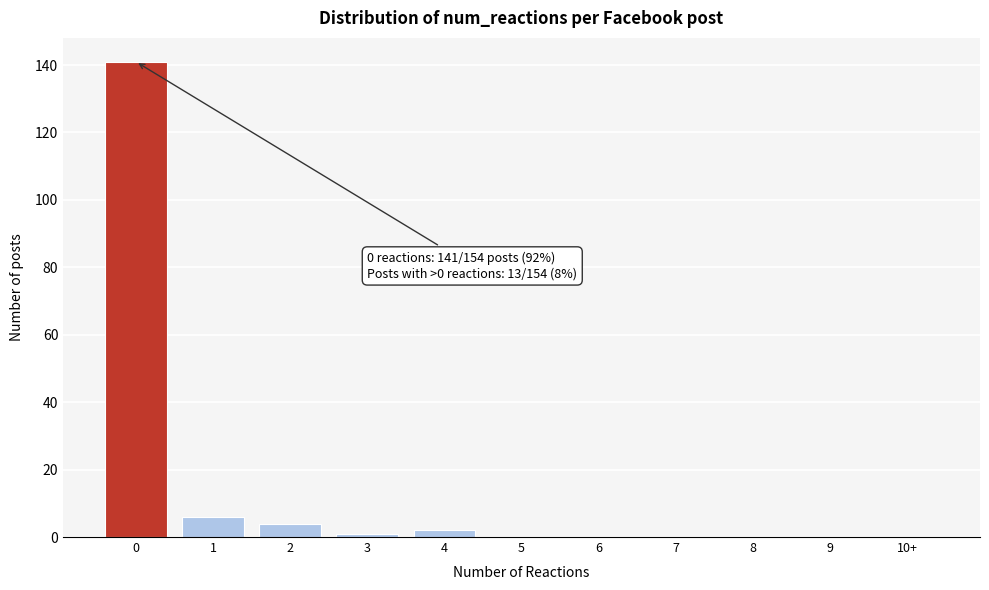

Reading left to right, transcribe all the data shown in this chart.

0=141	1=6	2=4	3=1	4=2	5=0	6=0	7=0	8=0	9=0	10+=0